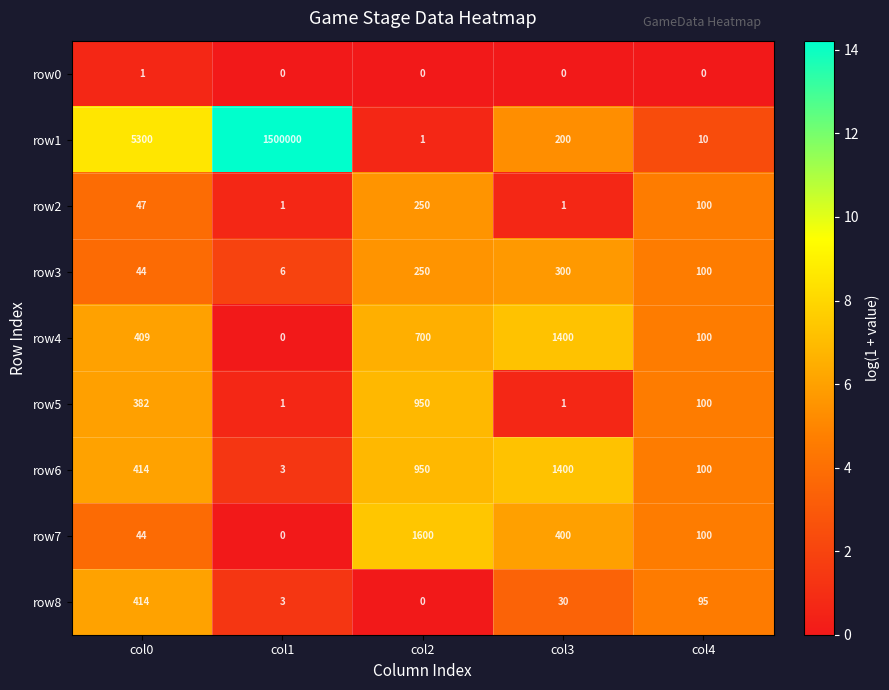

True or false: row4 has a value of 100 at col4.

True